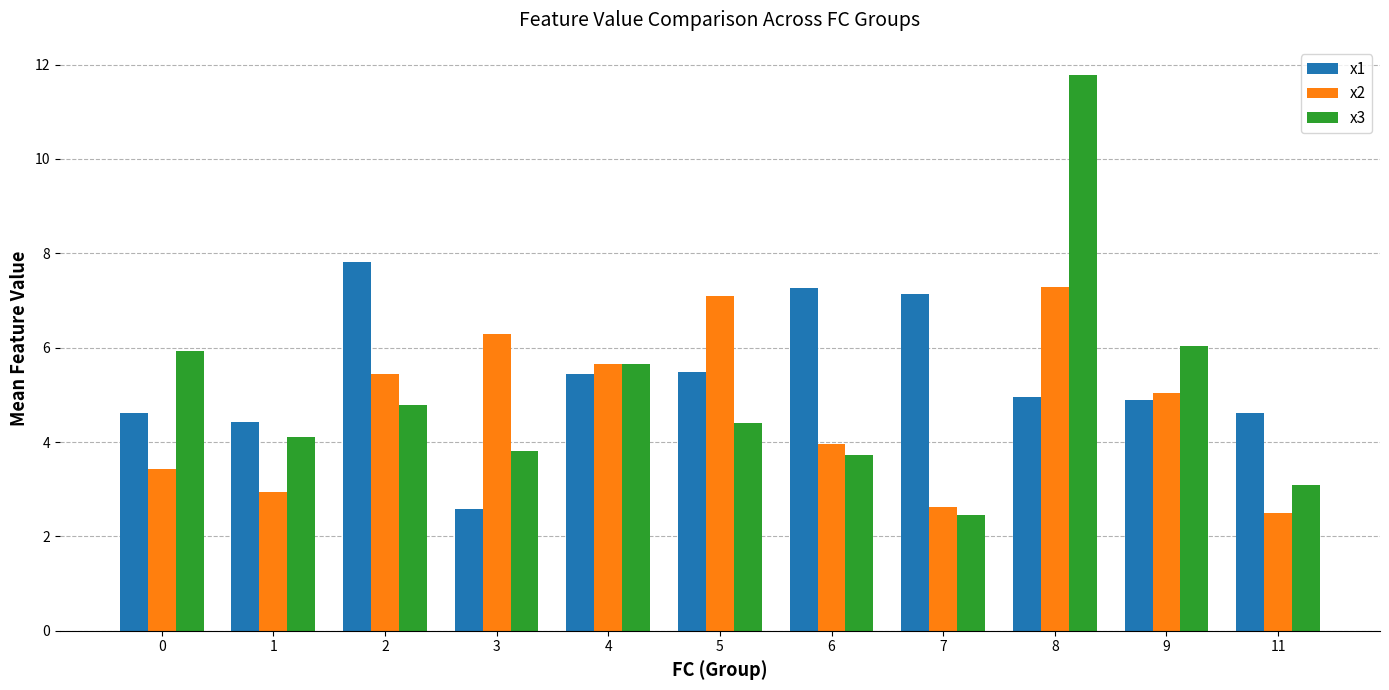

What is the difference between the second highest and second lowest values in the x3 series?

2.9